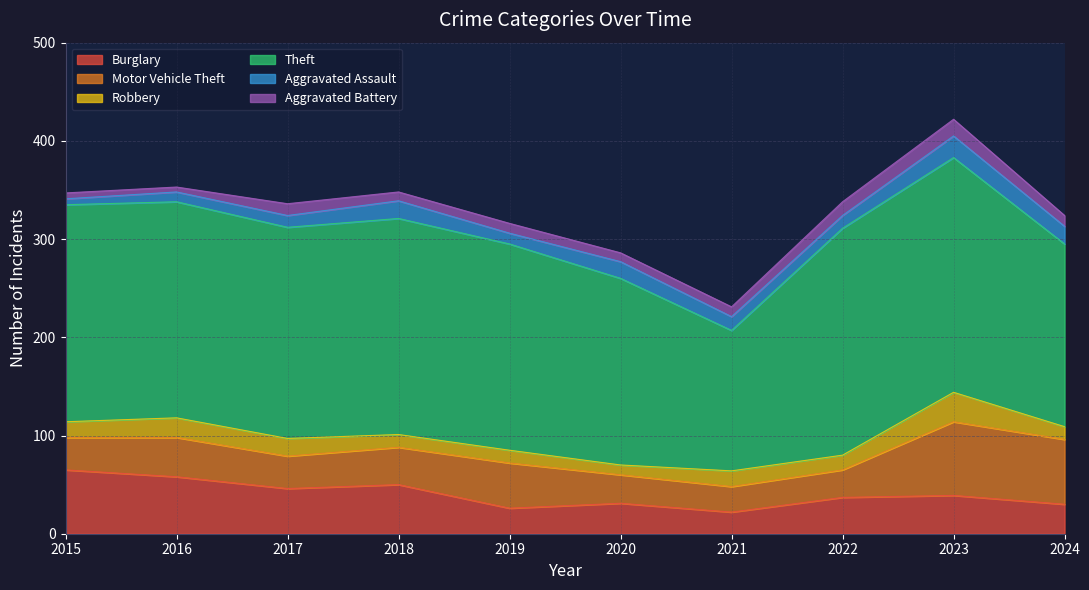

What is the average value of the Motor Vehicle Theft series?

41